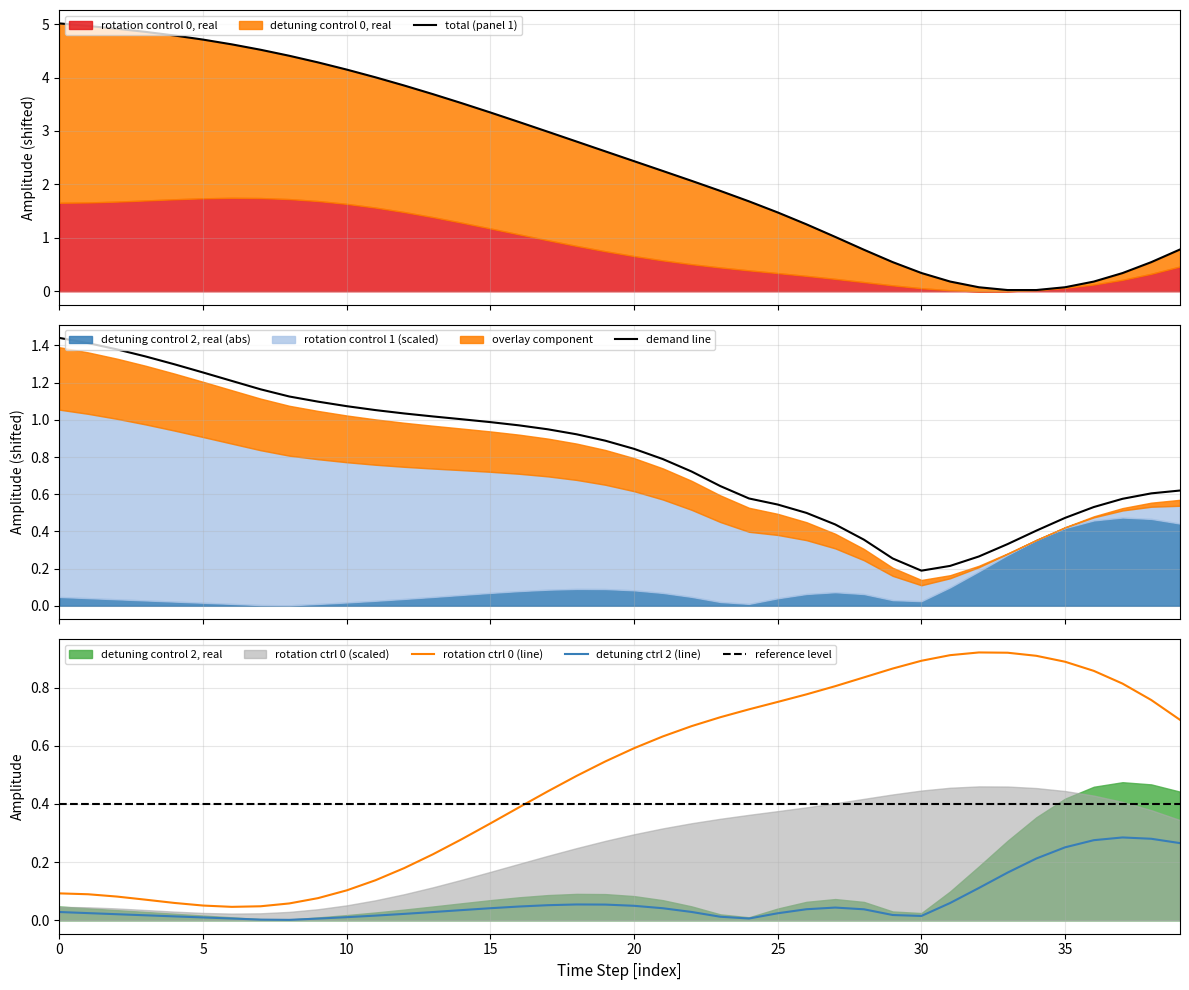

True or false: reference level and detuning ctrl 2 (line) cross at least once.

False